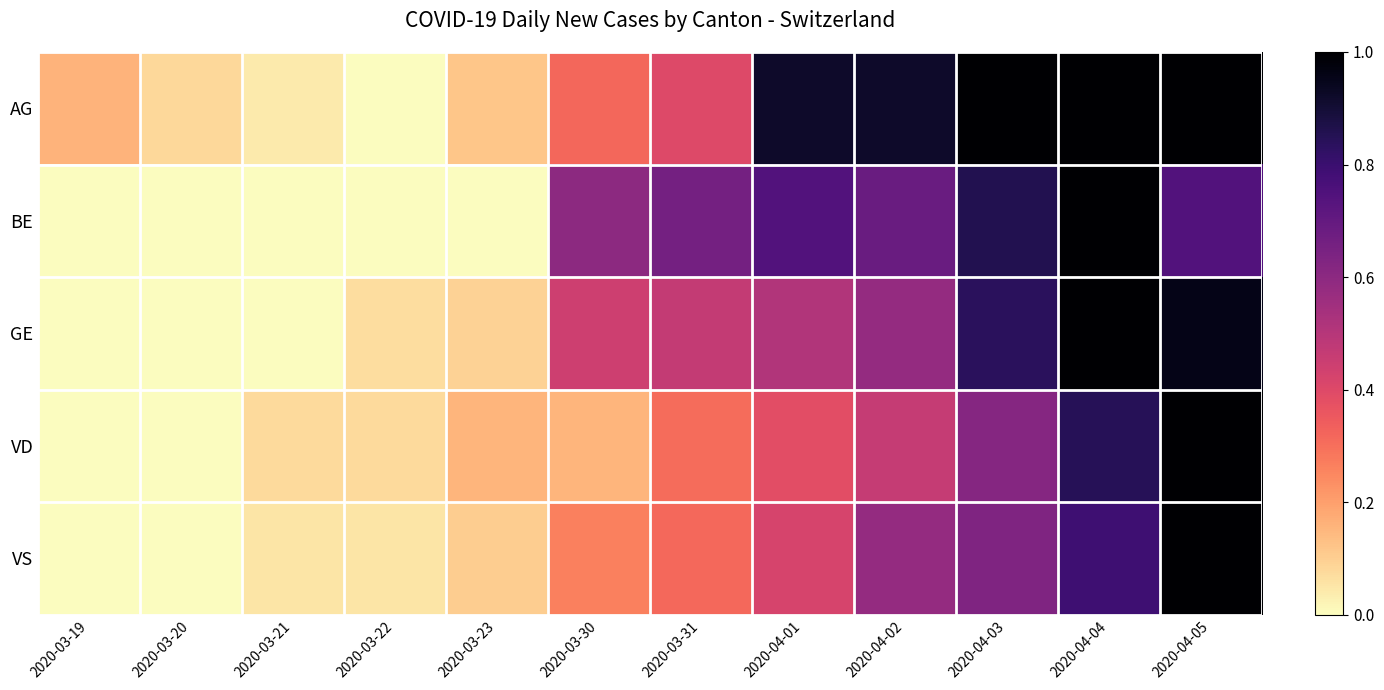

Reading right to left, list all the values displayed in this chart.

AG: 2020-04-05=1.0	2020-04-04=1.0	2020-04-03=1.0	2020-04-02=0.9	2020-04-01=0.9	2020-03-31=0.4	2020-03-30=0.3	2020-03-23=0.1	2020-03-22=0.0	2020-03-21=0.0	2020-03-20=0.1	2020-03-19=0.2
BE: 2020-04-05=0.7	2020-04-04=1.0	2020-04-03=0.9	2020-04-02=0.7	2020-04-01=0.7	2020-03-31=0.7	2020-03-30=0.6	2020-03-23=0.0	2020-03-22=0.0	2020-03-21=0.0	2020-03-20=0.0	2020-03-19=0.0
GE: 2020-04-05=1.0	2020-04-04=1.0	2020-04-03=0.8	2020-04-02=0.6	2020-04-01=0.5	2020-03-31=0.5	2020-03-30=0.4	2020-03-23=0.1	2020-03-22=0.1	2020-03-21=0.0	2020-03-20=0.0	2020-03-19=0.0
VD: 2020-04-05=1.0	2020-04-04=0.8	2020-04-03=0.6	2020-04-02=0.5	2020-04-01=0.4	2020-03-31=0.3	2020-03-30=0.2	2020-03-23=0.2	2020-03-22=0.1	2020-03-21=0.1	2020-03-20=0.0	2020-03-19=0.0
VS: 2020-04-05=1.0	2020-04-04=0.8	2020-04-03=0.6	2020-04-02=0.6	2020-04-01=0.4	2020-03-31=0.3	2020-03-30=0.3	2020-03-23=0.1	2020-03-22=0.1	2020-03-21=0.1	2020-03-20=0.0	2020-03-19=0.0